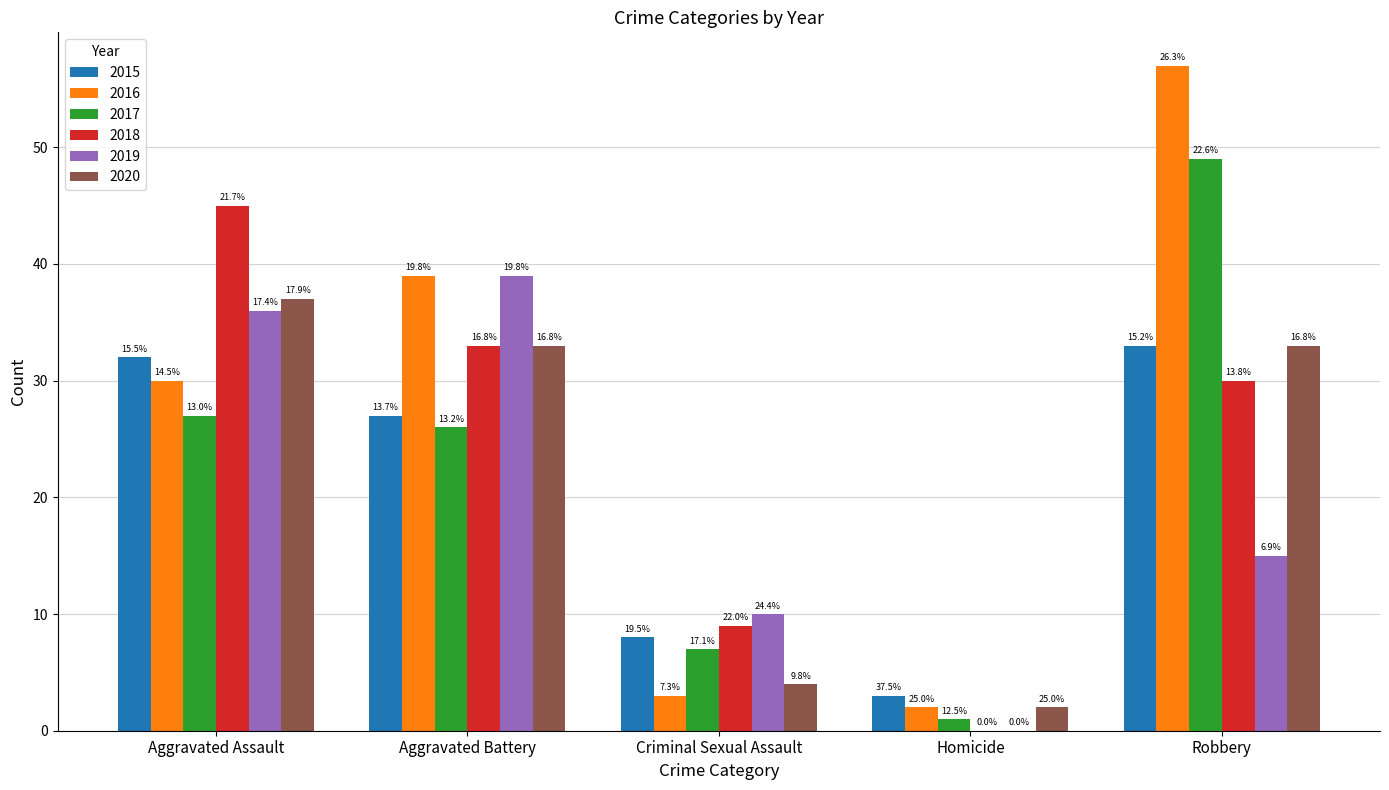

What are all the series names shown in the legend?

2015, 2016, 2017, 2018, 2019, 2020